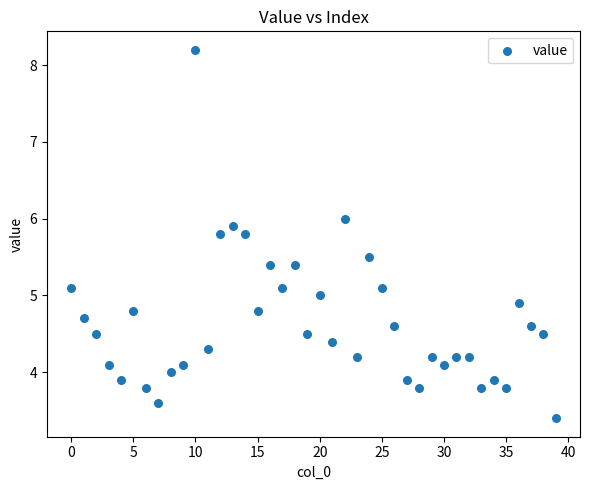

What is the range of Y values (max minus min)?

4.8